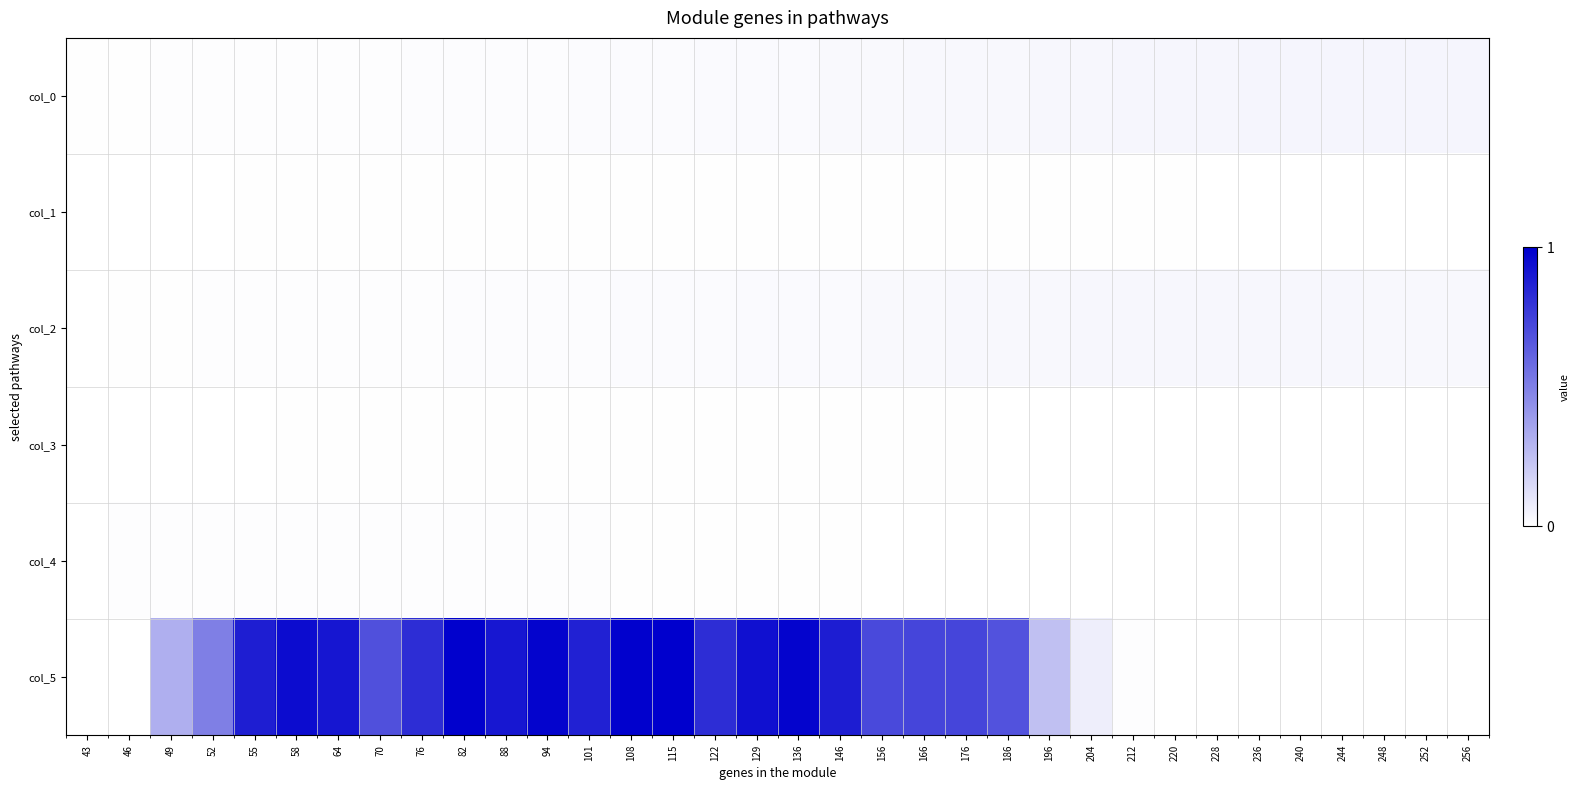

Which category has the highest value across all series?

115